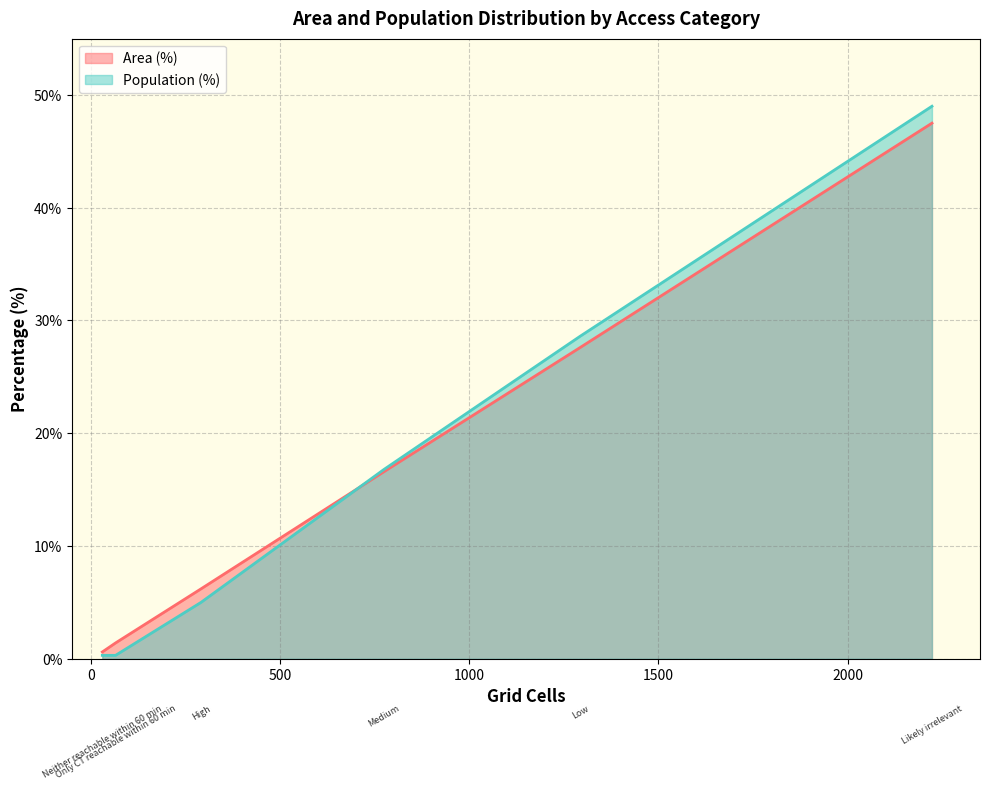

At which label does Area (%) first exceed 16?

Medium (20-30 min)